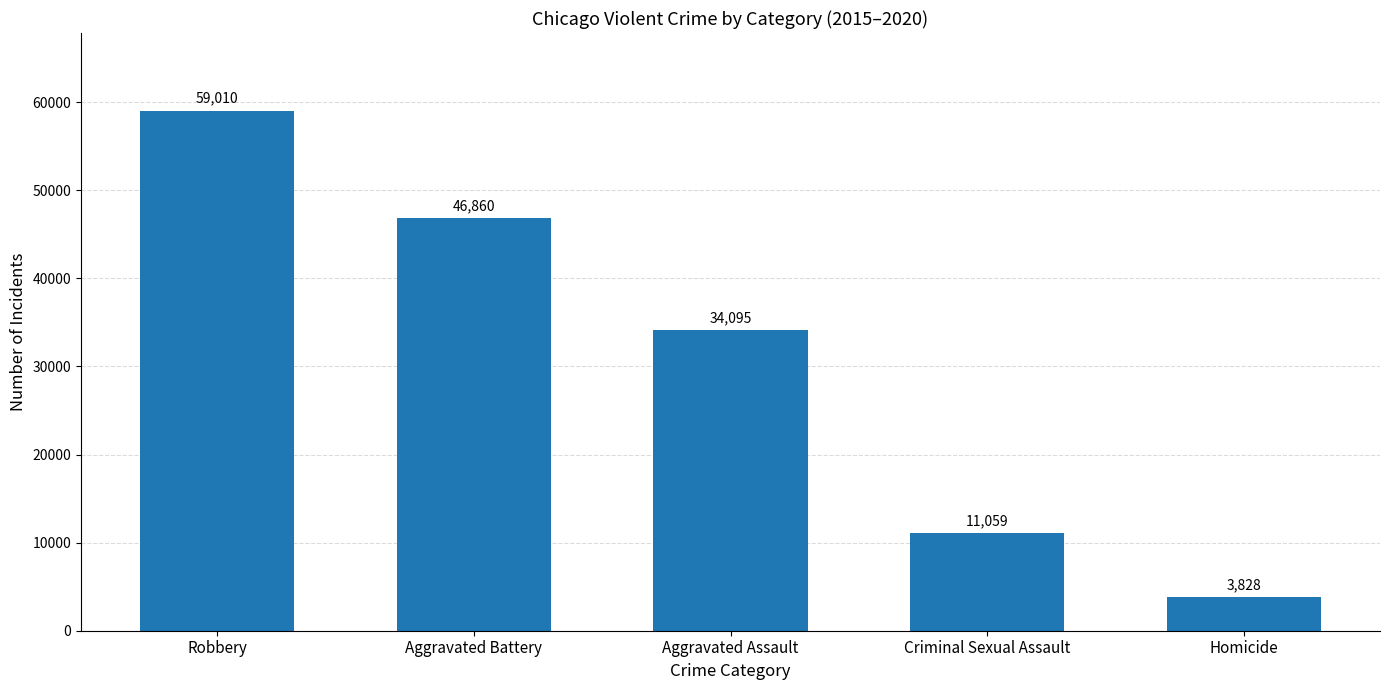

Reading left to right, extract all data points from this chart.

59010	46860	34095	11059	3828